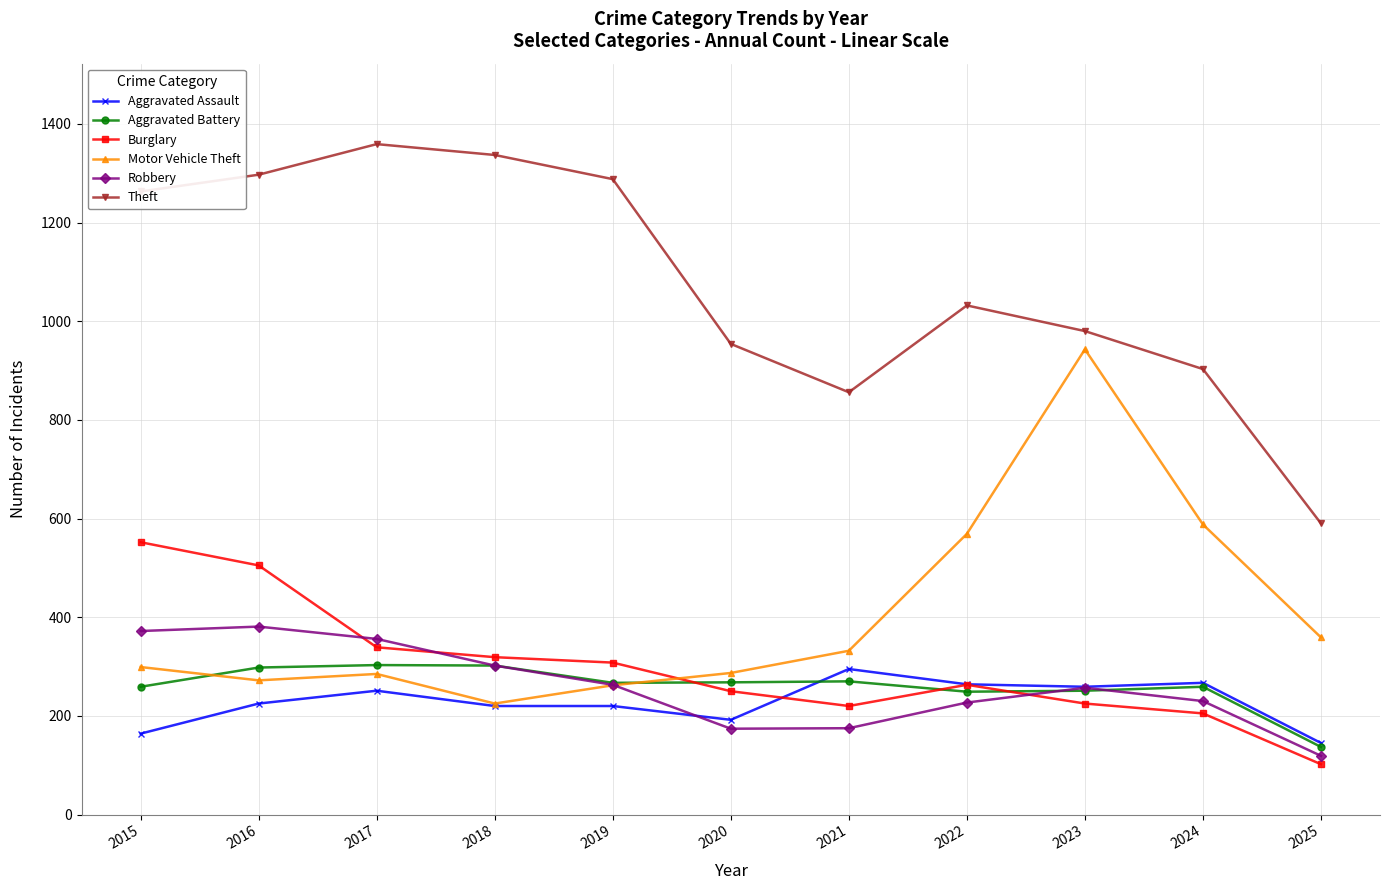

True or false: Aggravated Assault has more than 1 interior local peaks.

True